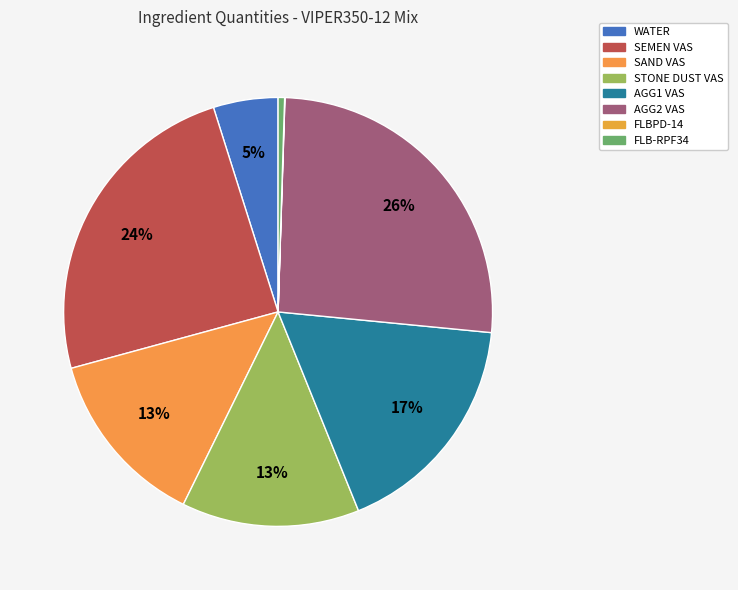

Rank the categories by value from lowest to highest.

FLBPD-14, FLB-RPF34, WATER, STONE DUST VAS, SAND VAS, AGG1 VAS, SEMEN VAS, AGG2 VAS